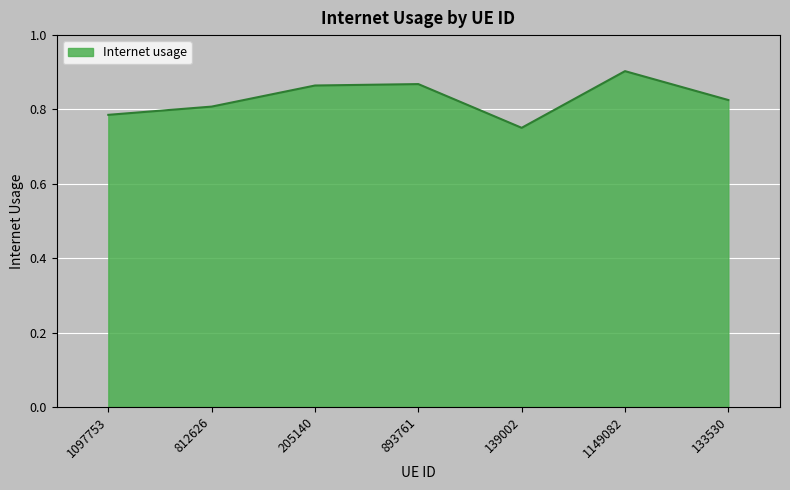

At which category does the data reach its first local valley?

139002